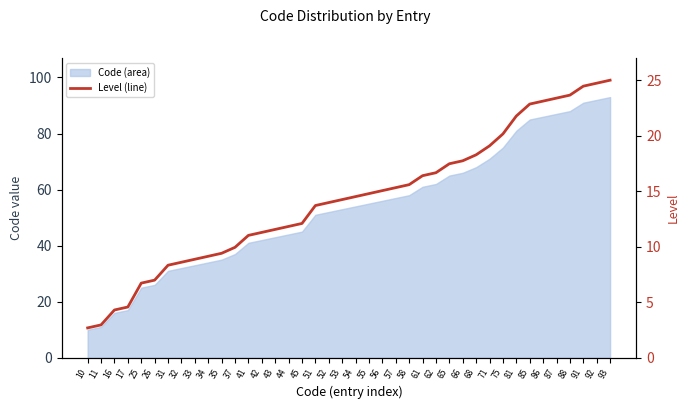

Reading left to right, what are all the values shown in this chart?

10=2.7	11=3.0	16=4.3	17=4.6	25=6.7	26=7.0	31=8.3	32=8.6	33=8.9	34=9.1	35=9.4	37=9.9	41=11.0	42=11.3	43=11.6	44=11.8	45=12.1	51=13.7	52=14.0	53=14.2	54=14.5	55=14.8	56=15.1	57=15.3	58=15.6	61=16.4	62=16.7	65=17.5	66=17.7	68=18.3	71=19.1	75=20.2	81=21.8	85=22.8	86=23.1	87=23.4	88=23.7	91=24.5	92=24.7	93=25.0